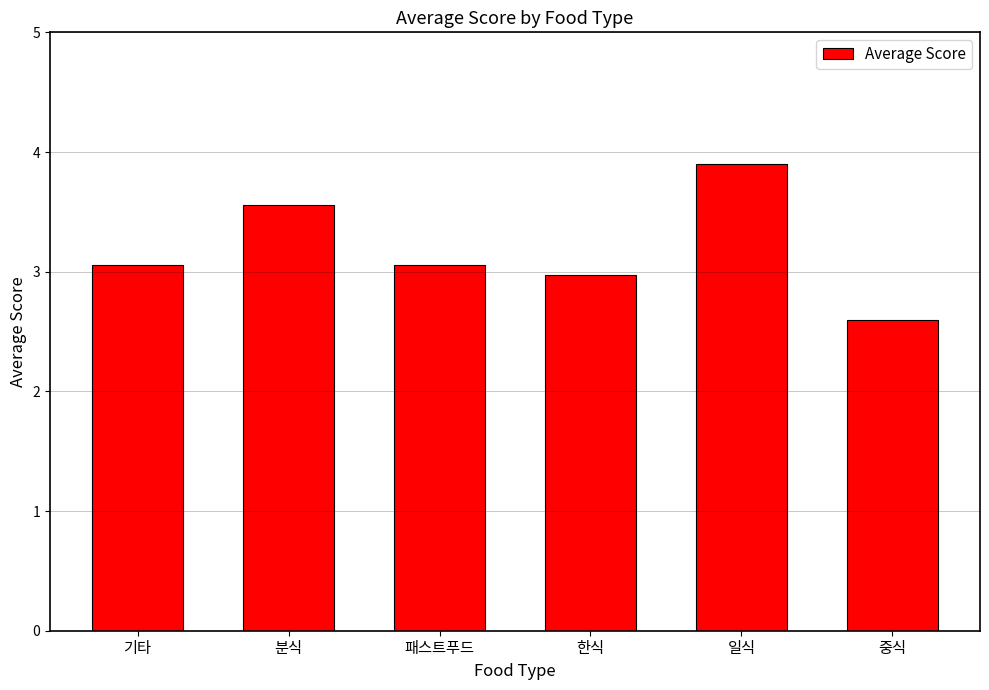

Between 기타 and 일식, which is larger?

일식